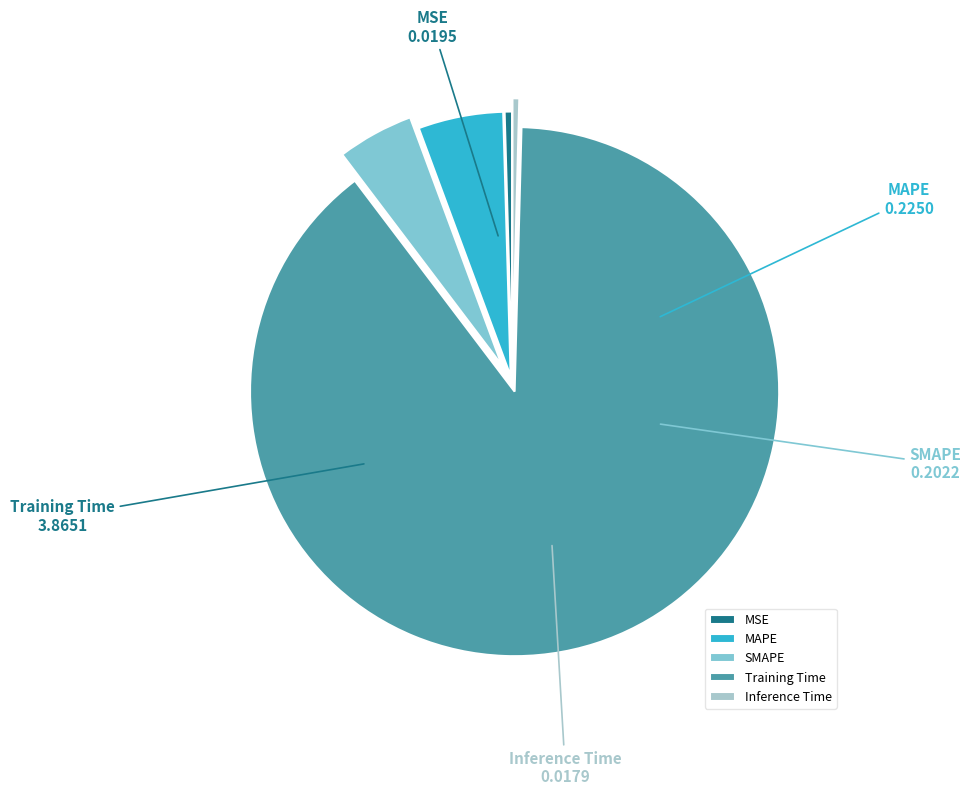

True or false: MAPE accounts for 5% of the total.

True